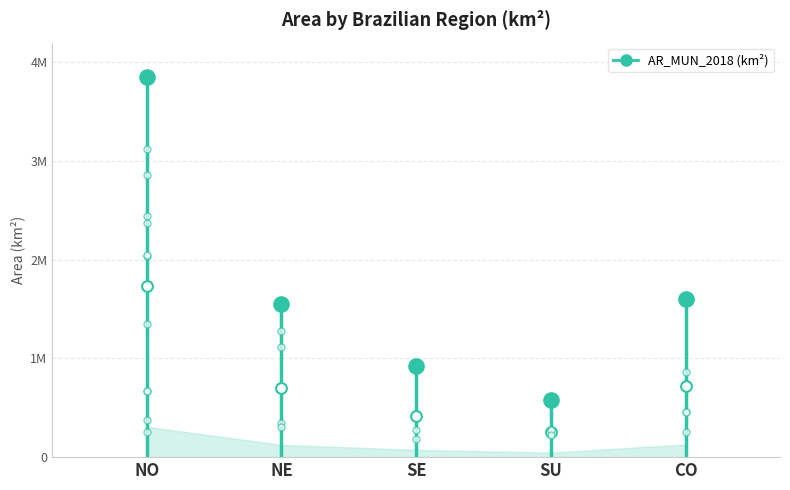

What is the change in value from NO to CO?

-2245042.4